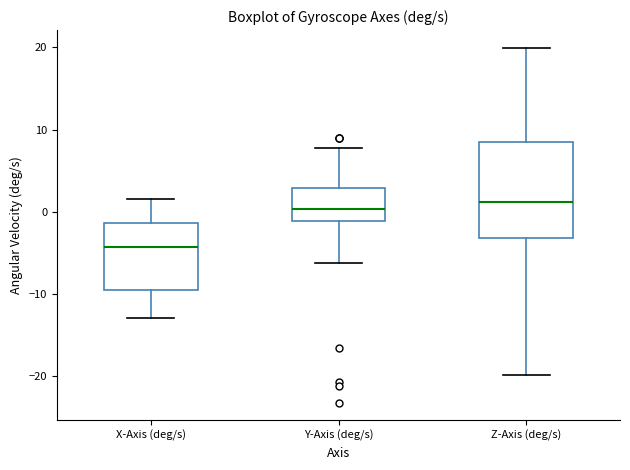

Where is the lower edge of the box for Y-Axis (deg/s) on the y-axis? The values are not printed on the chart, so give them approximately, as read against the axis.

-1